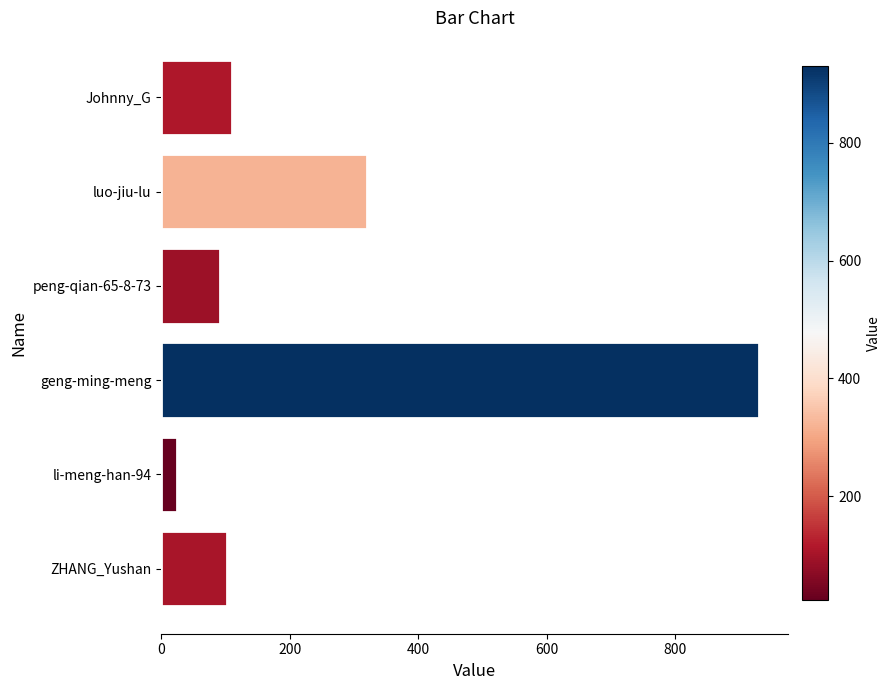

How many data points does each series have?

6